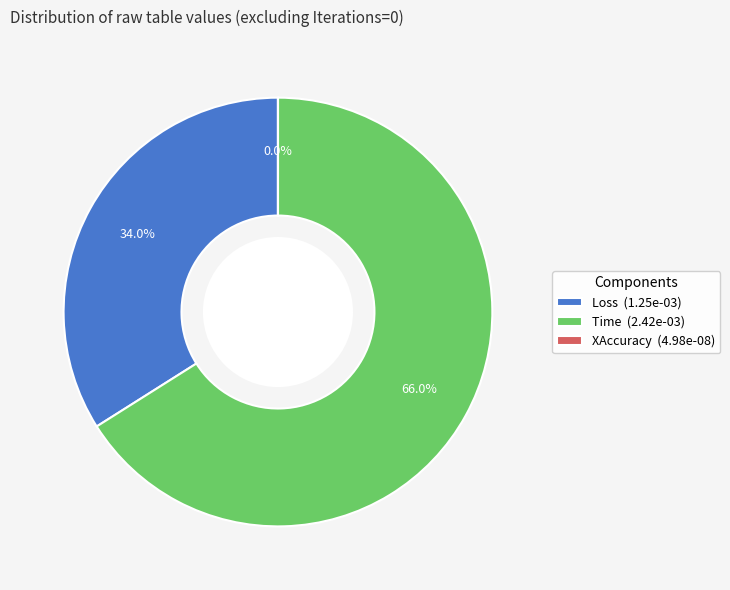

Is there a majority slice in this chart?

Yes